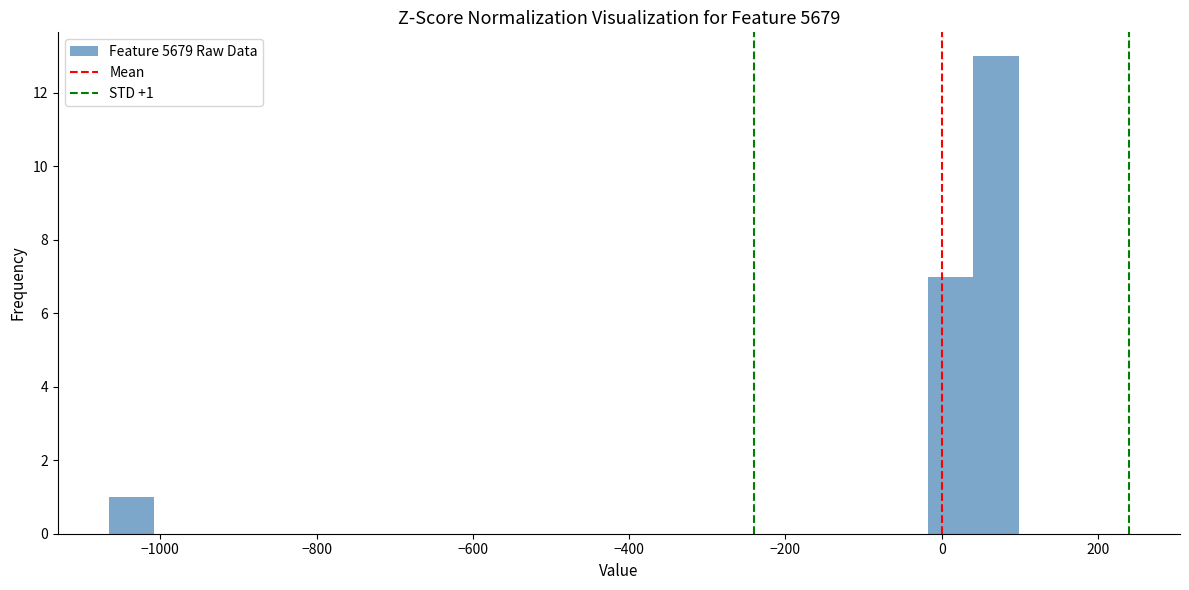

Read against the x-axis, roughly where is the centre of the tallest bar?

60